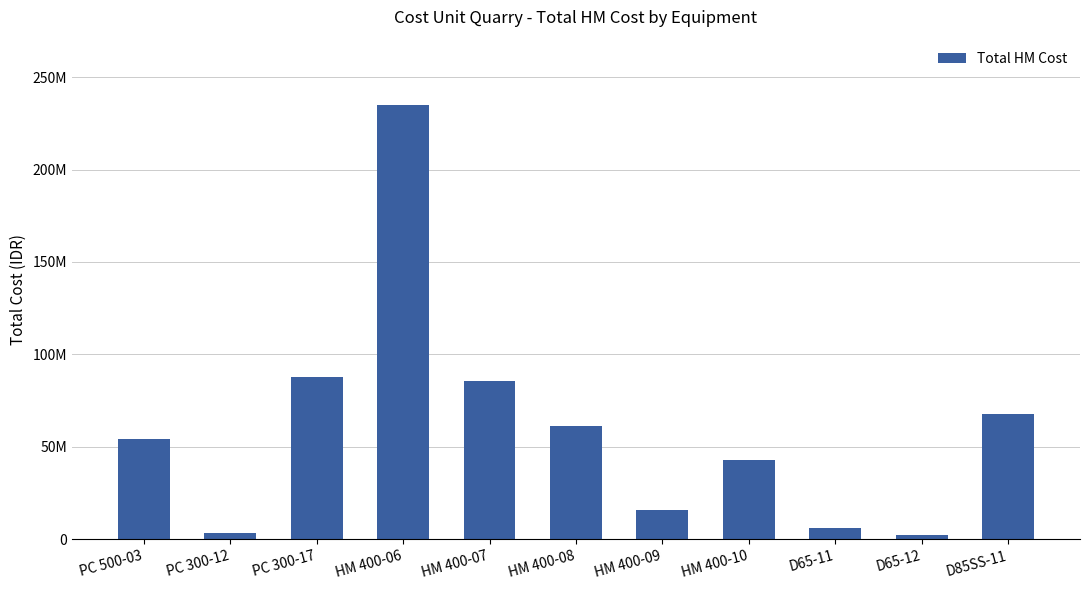

At which label is the value closest to 118780110?

PC 300-17